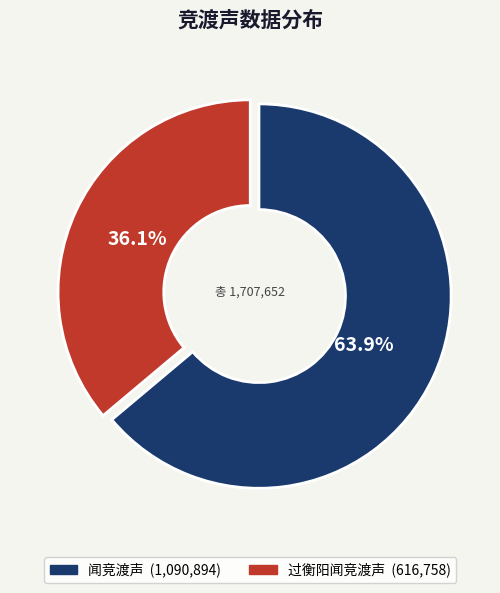

True or false: 闻竞渡声 accounts for 64% of the total.

True